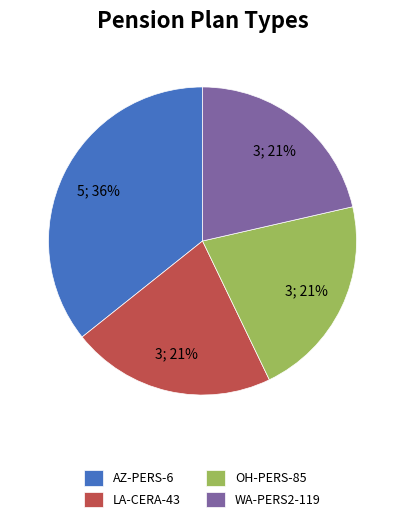

Do AZ-PERS-6 and LA-CERA-43 together represent more than half of the pie?

Yes